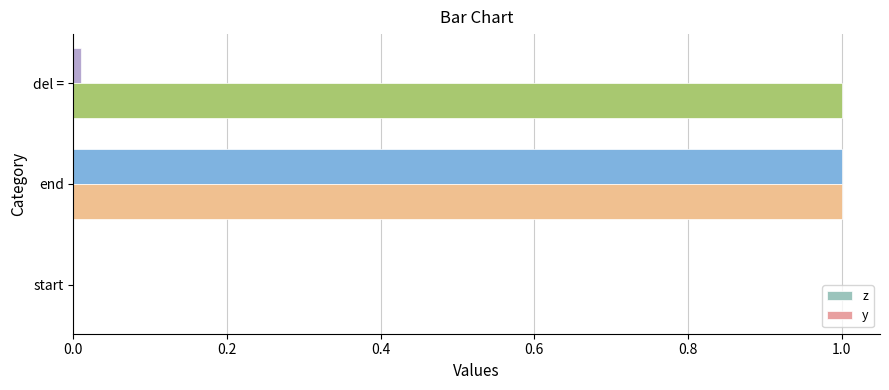

What is the sum of all y values?

2.0